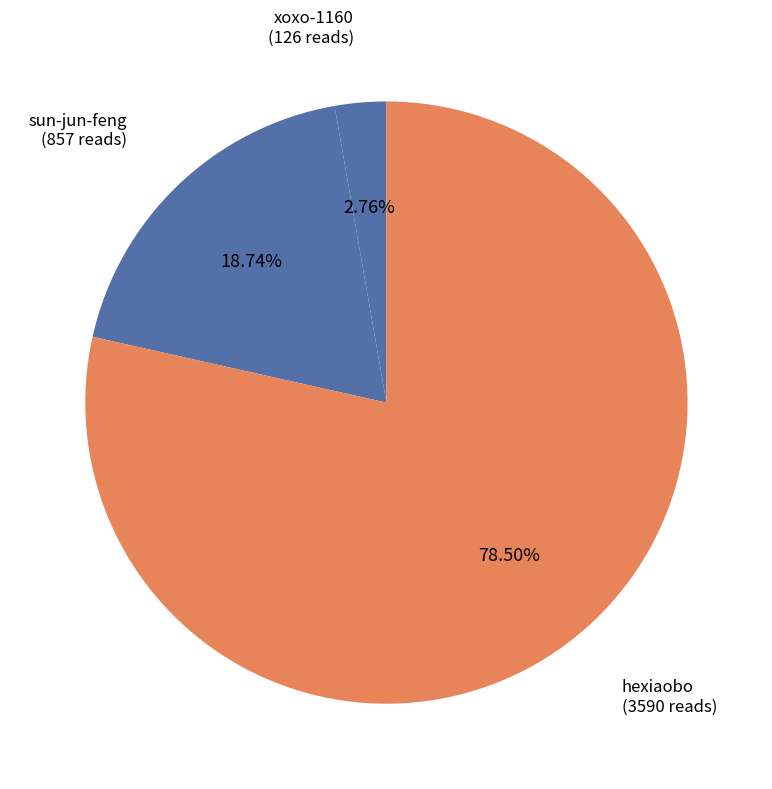

Which slice is the largest?

hexiaobo